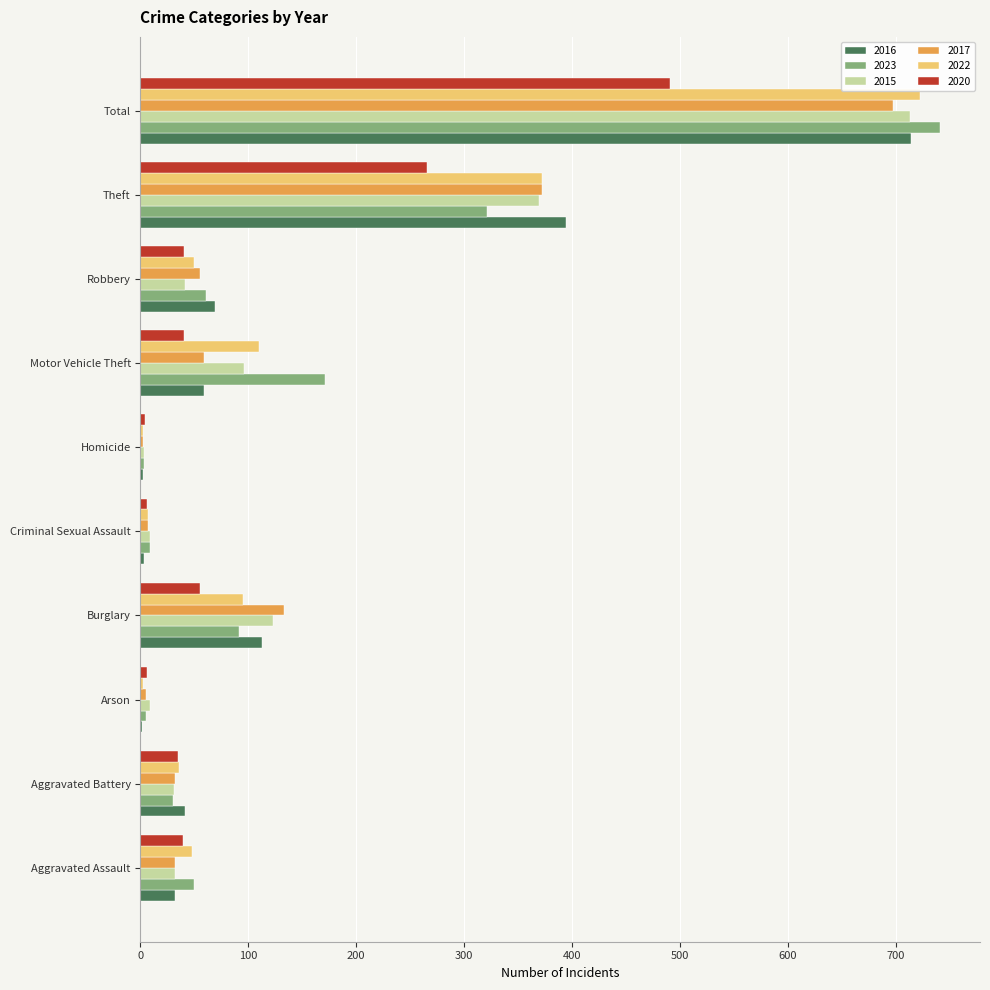

What is the sum of all 2023 values?

1482